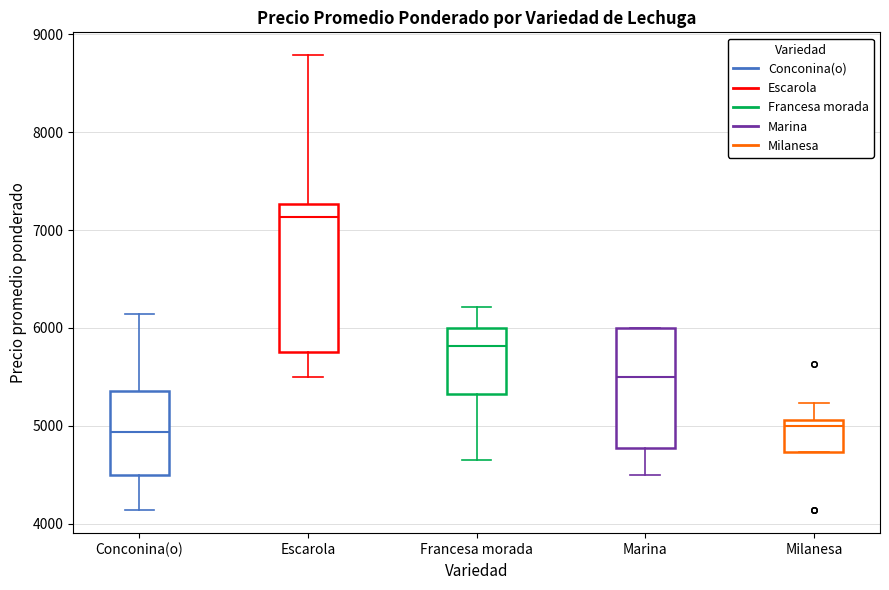

Where does the lower whisker of the box for Conconina(o) end on the y-axis? The values are not printed on the chart, so give them approximately, as read against the axis.

4100